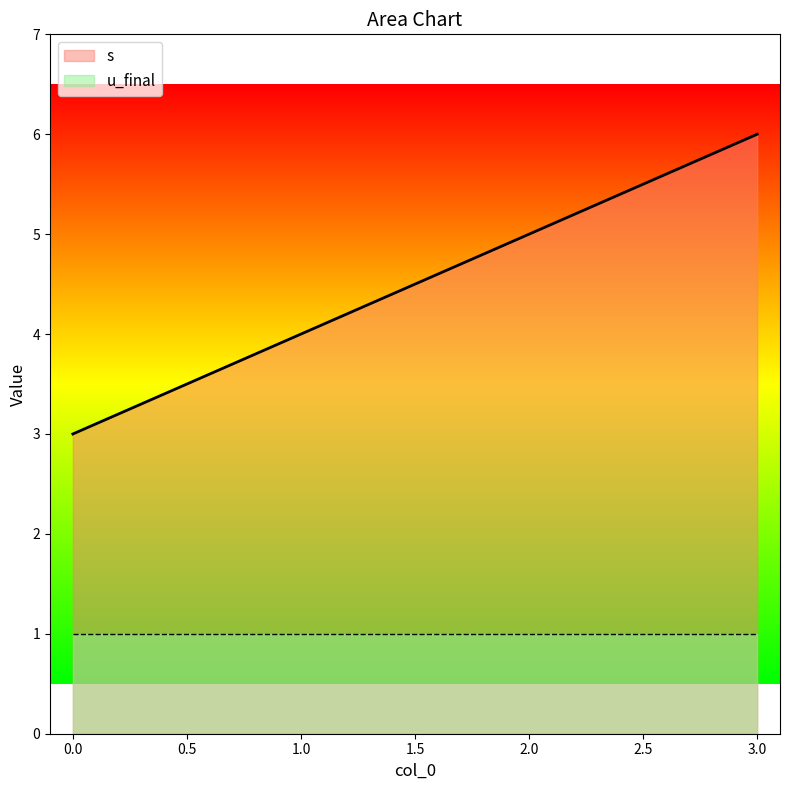

List the labels in order of value, largest first.

3, 2, 1, 0